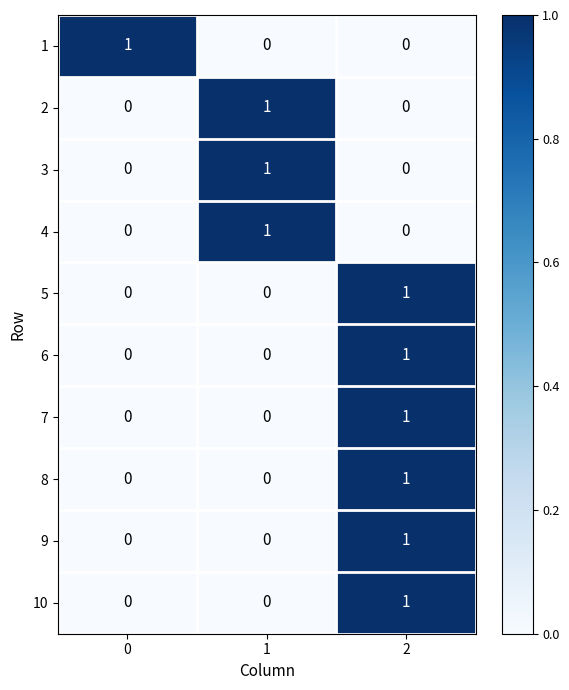

Is the value of 6 at 1 greater than the value of 8 at 2?

No